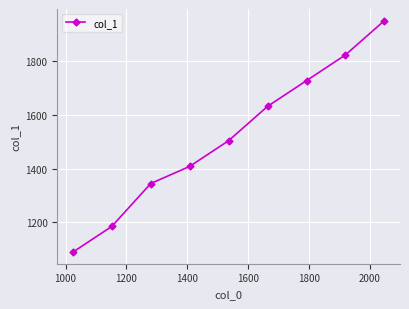

What is the value of the 7th point from the left?

1728